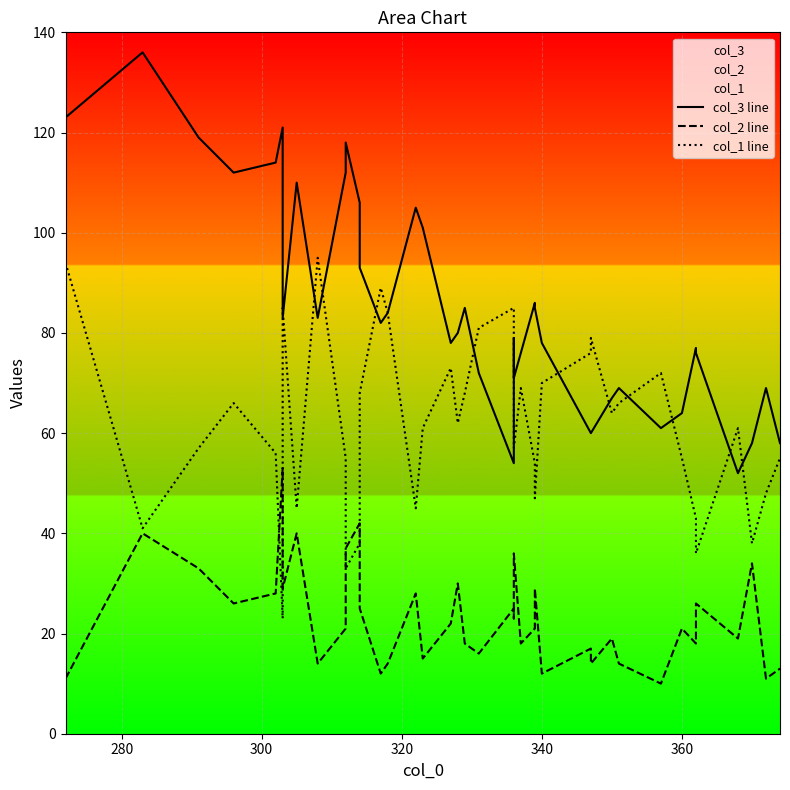

At which label is col_1 line closest to 59?

300